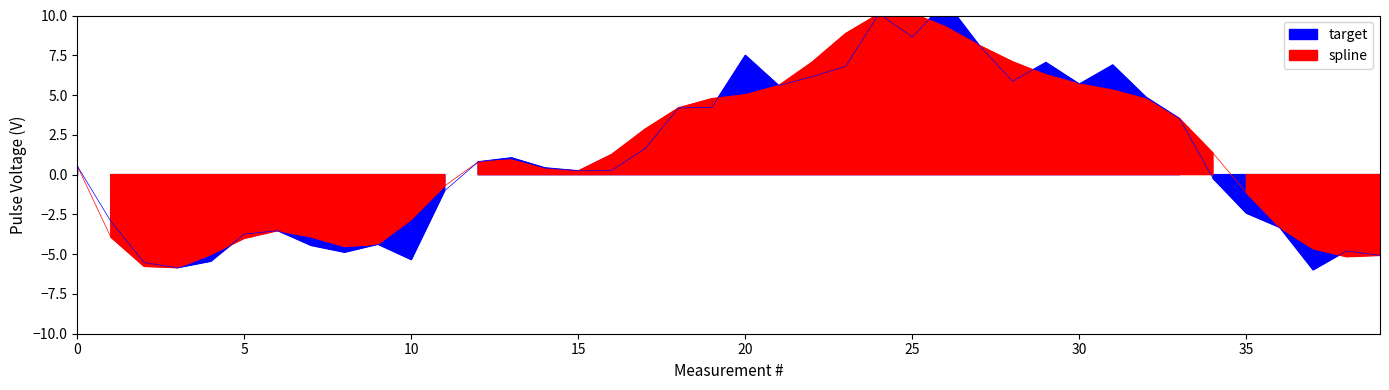

What is the sum of all target values?

42.1